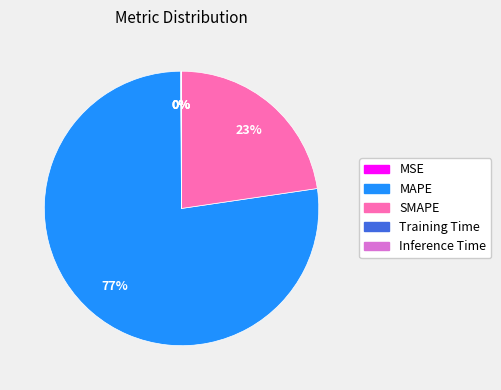

To the nearest percent, what portion does SMAPE represent?

23%